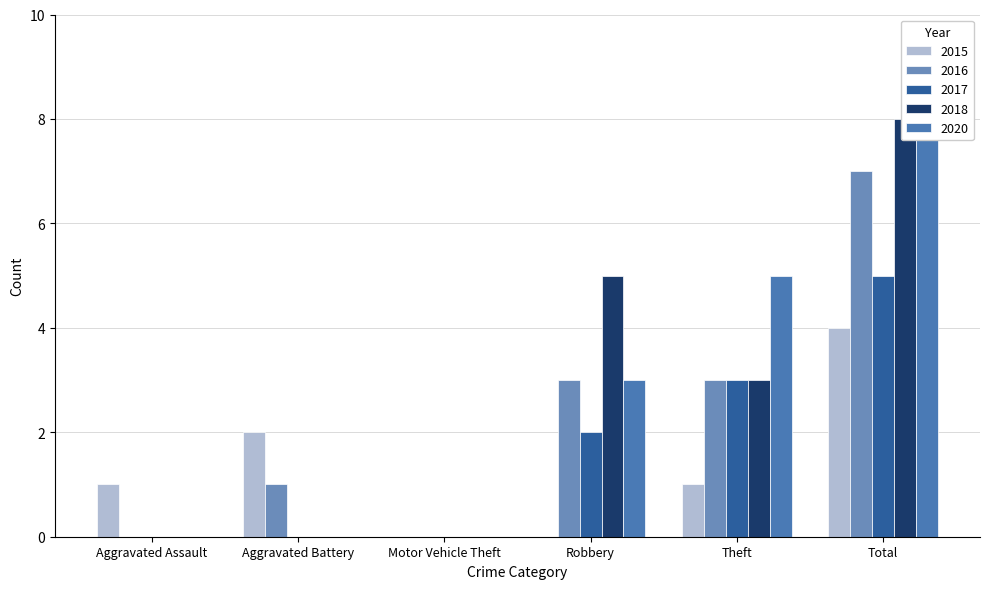

What is the label of the 6th bar from the right?

Aggravated Assault